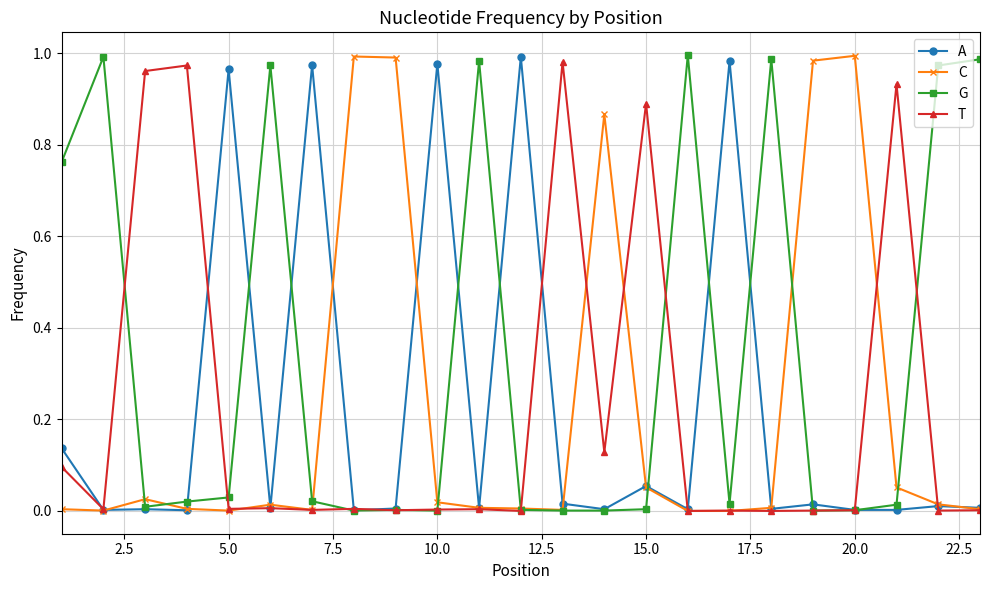

Which series has the largest total across all categories?

G